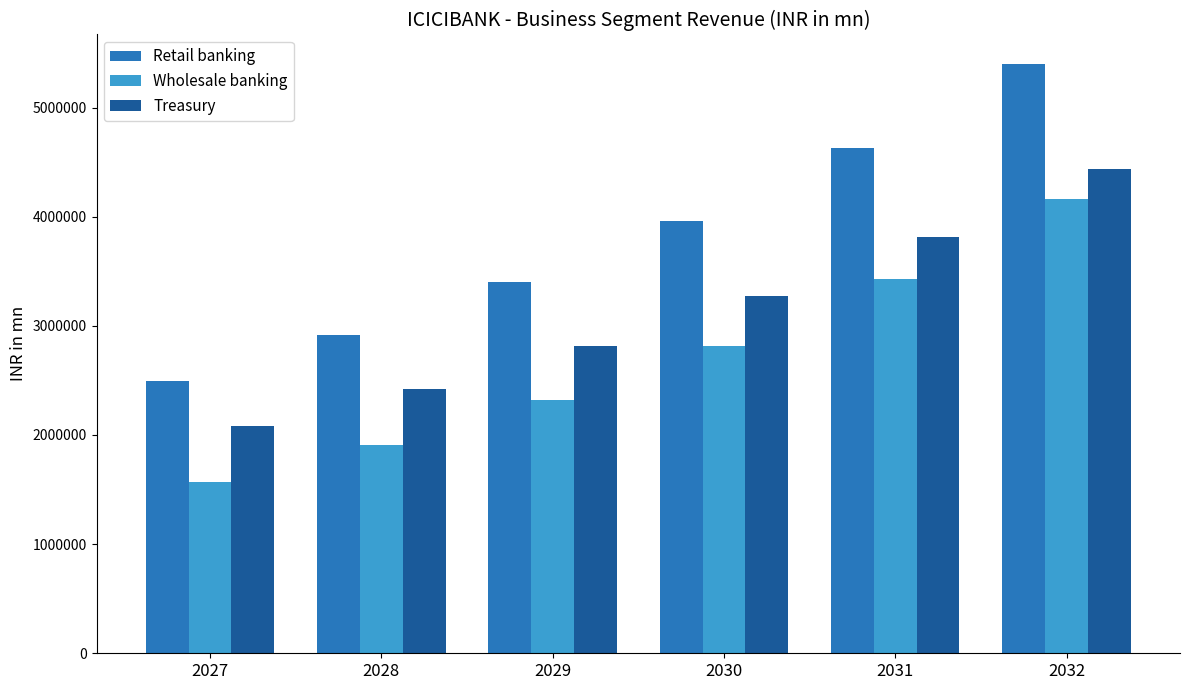

What is the sum of the Retail banking values at 2029 and 2027?

5892887.1